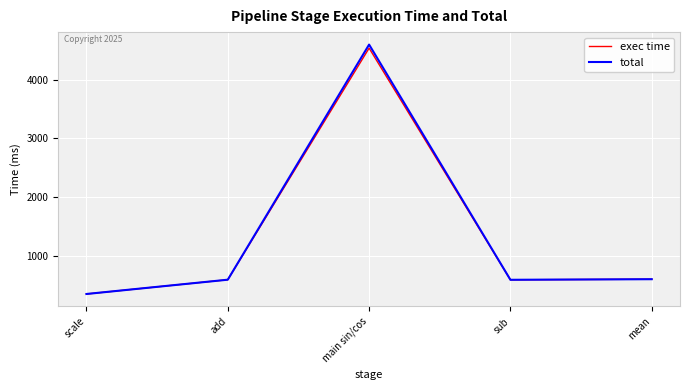

True or false: exec time has a value of 231.8 at mean.

False